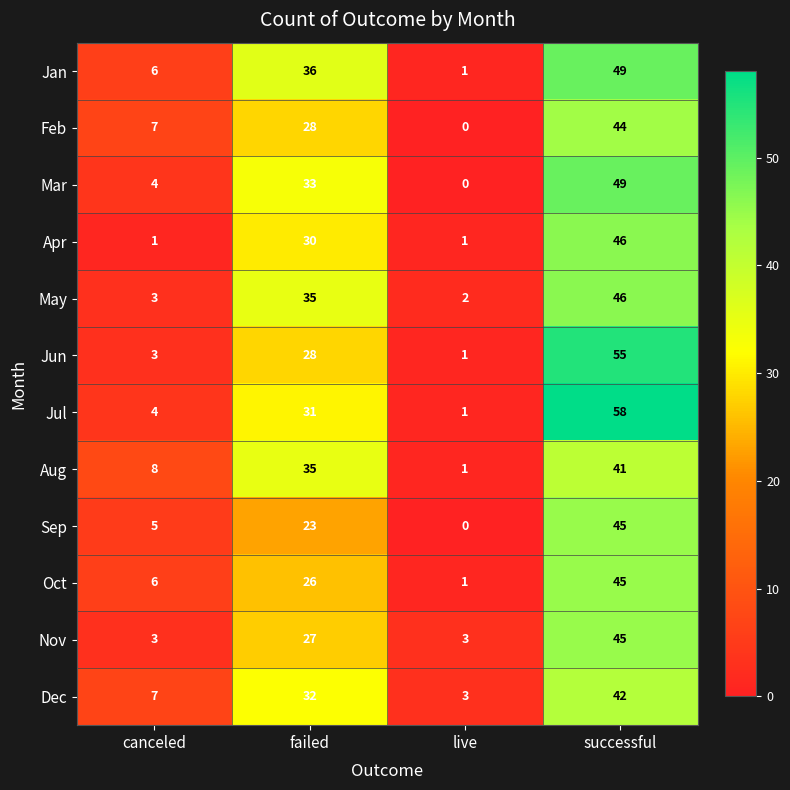

The value of Apr at successful is 73. True or false?

False